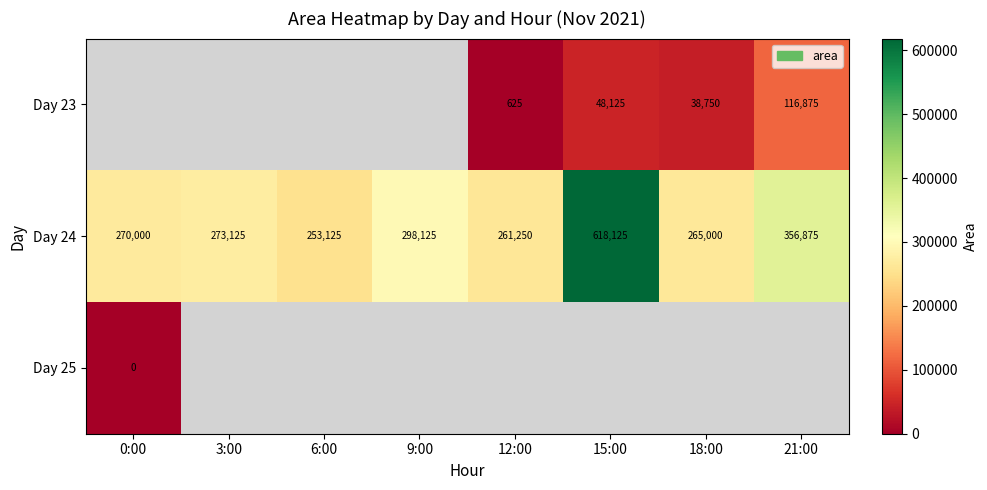

Is it true that Day 24 equals 465810 at 18:00?

False